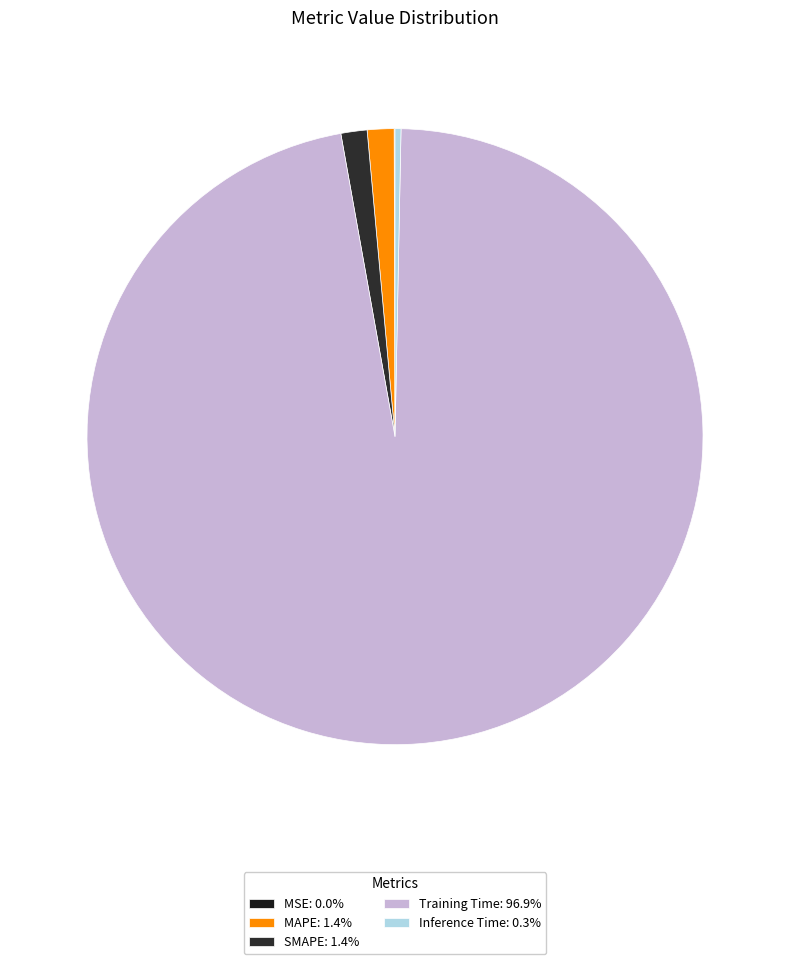

Which has a higher value, MSE or Training Time?

Training Time